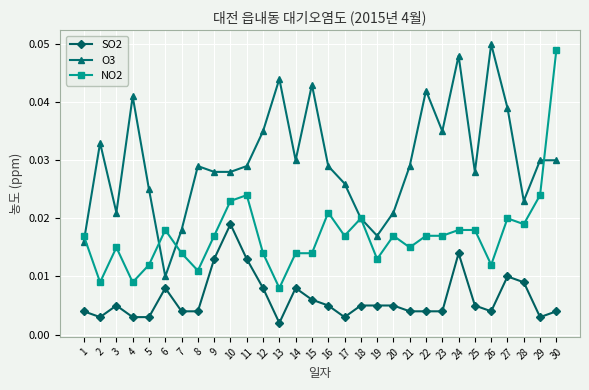

True or false: SO2 and NO2 cross at least once.

False